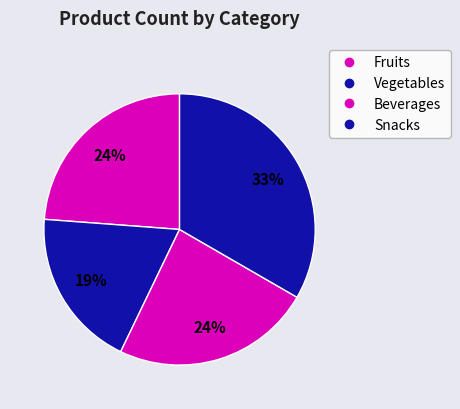

How many slices are in this pie chart?

4